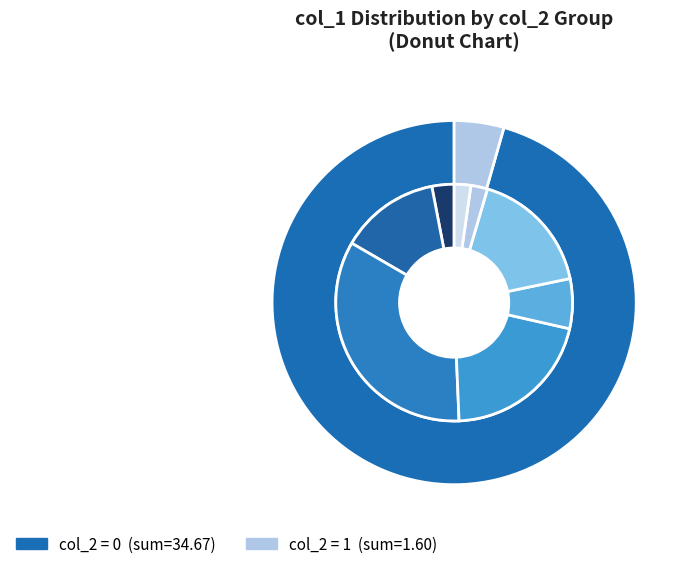

How many segments does this pie chart have?

2